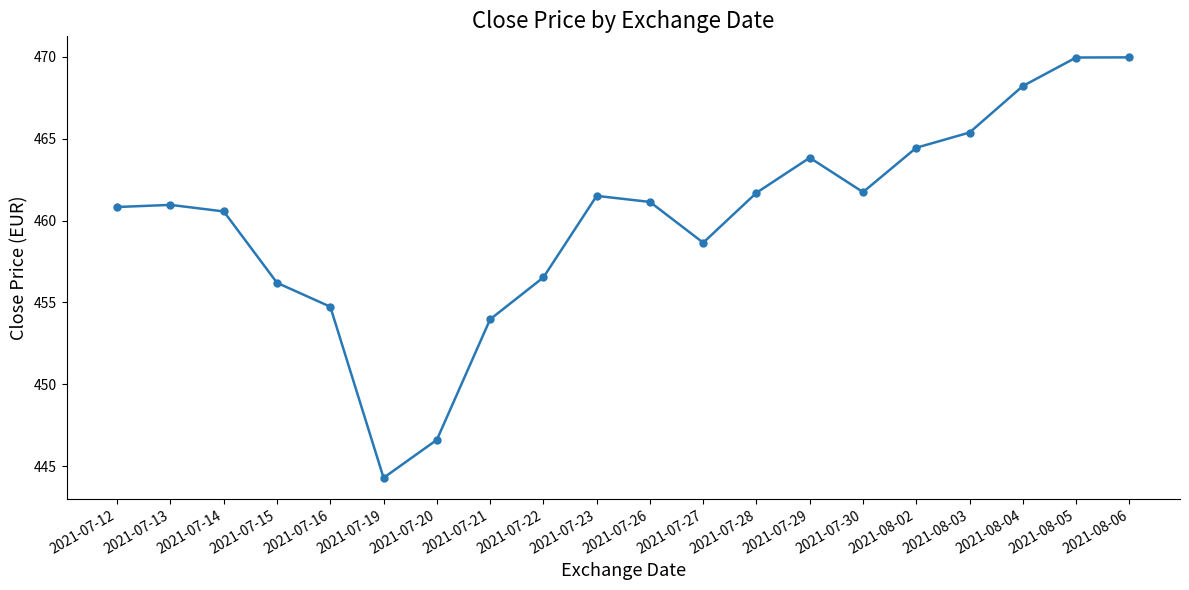

How many interior local peaks (higher than both neighbors) does the data have?

3